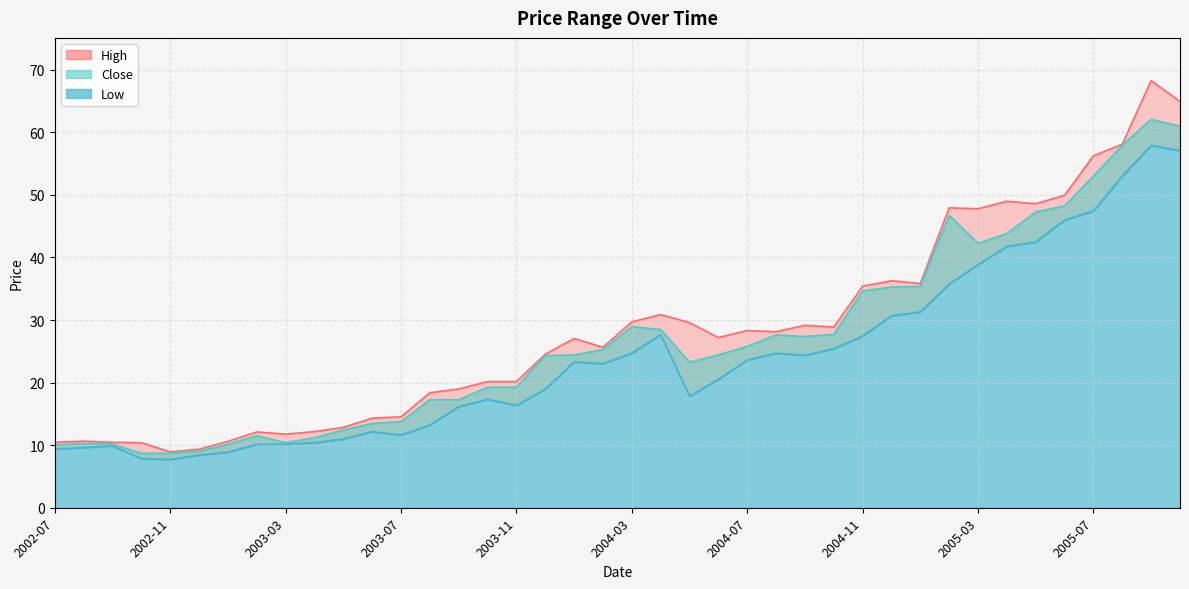

True or false: Close and High intersect in this chart.

False